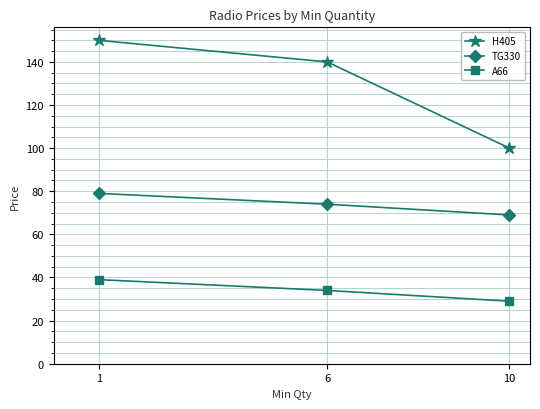

Which label corresponds to the largest value in the chart?

1